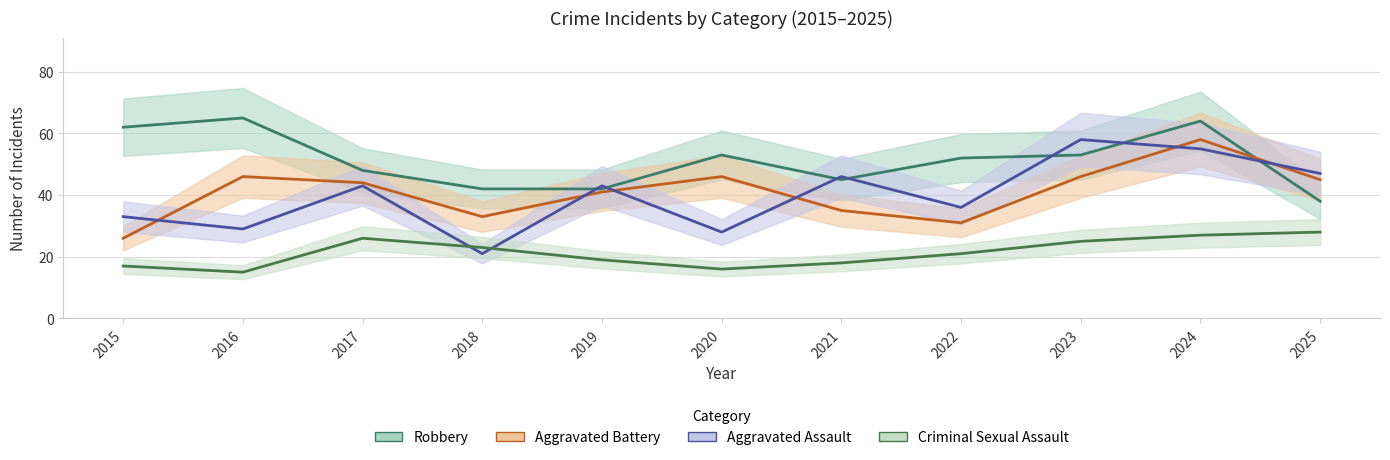

At how many categories does at least one series exceed 27?

11